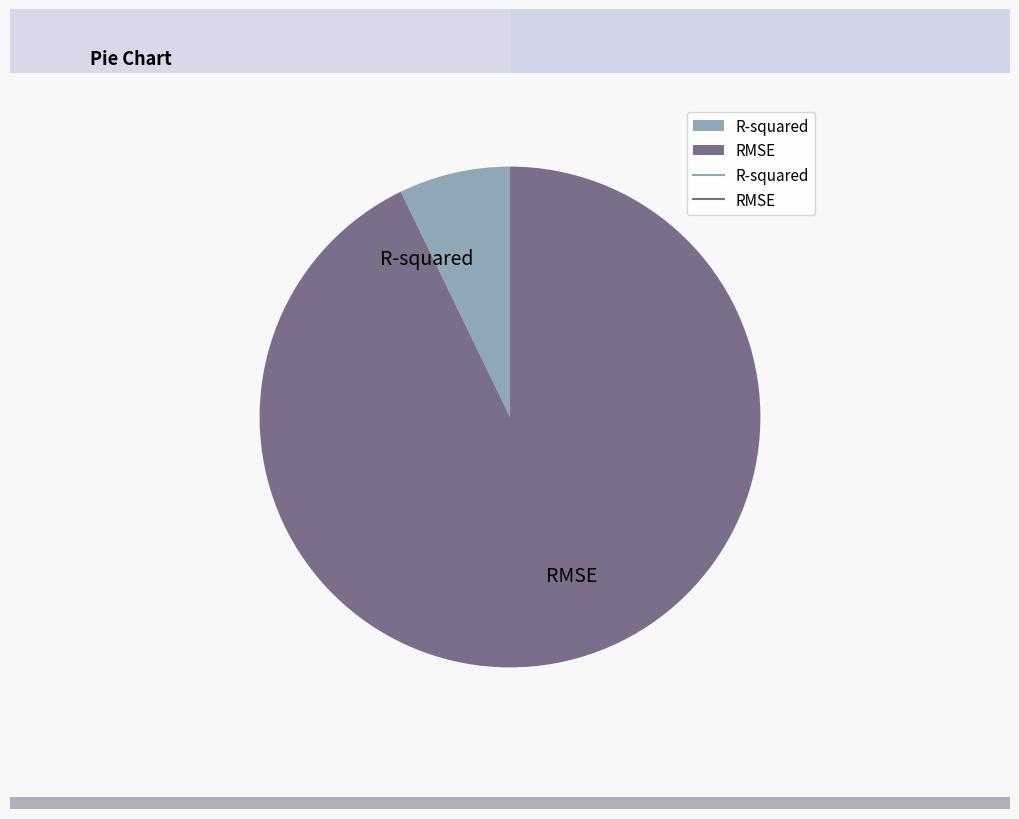

The R-squared slice represents 7% of the pie. True or false?

True